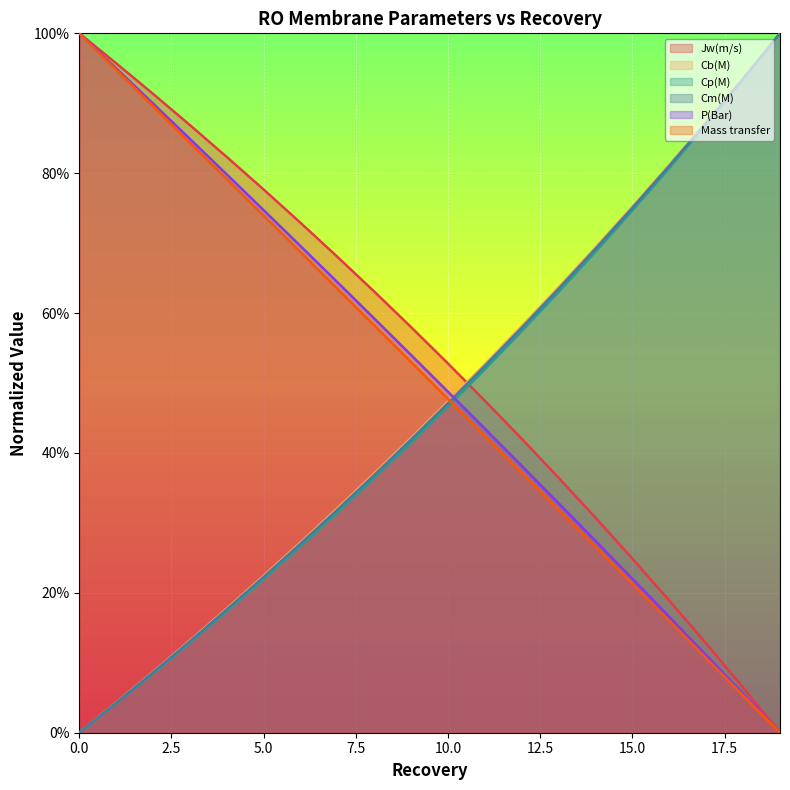

At how many categories does at least one series exceed 0?

20